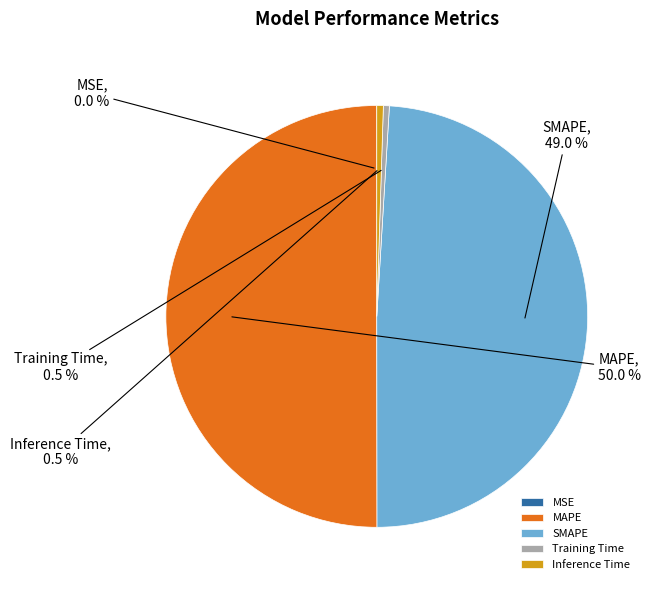

Is Training Time the majority of the pie?

No